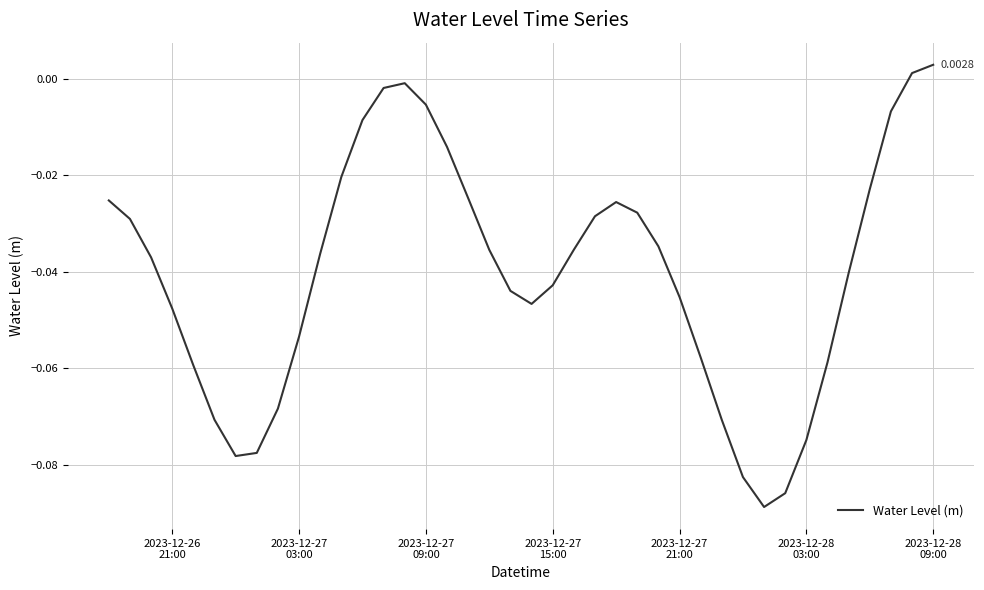

How many distinct data groups are displayed?

1